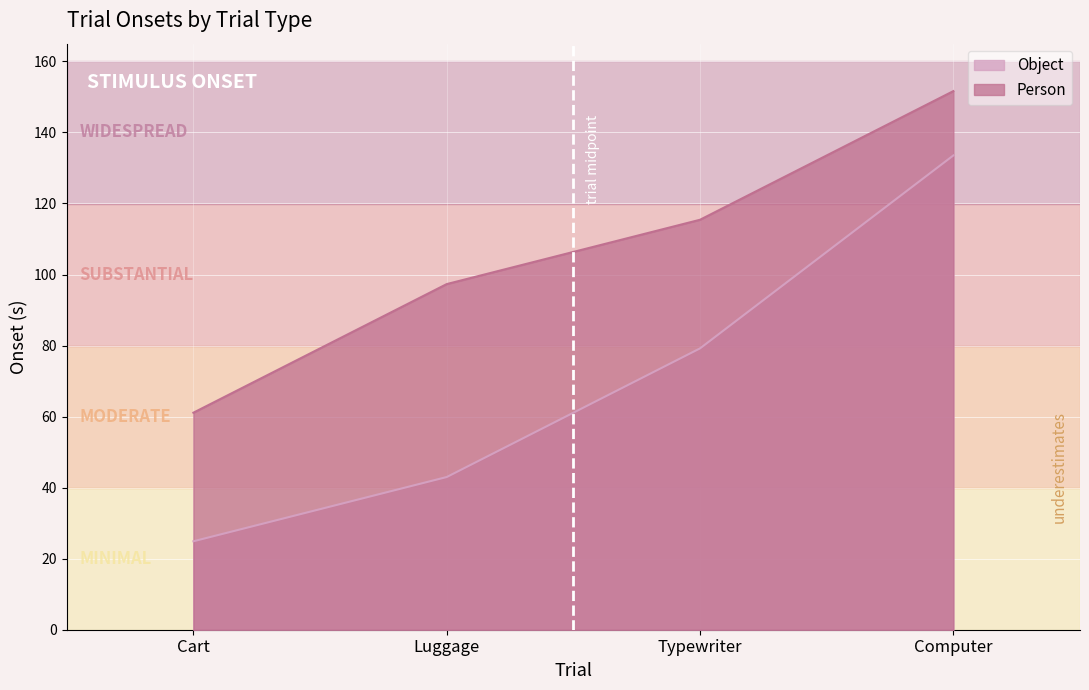

What are all the series names shown in the legend?

Object, Person